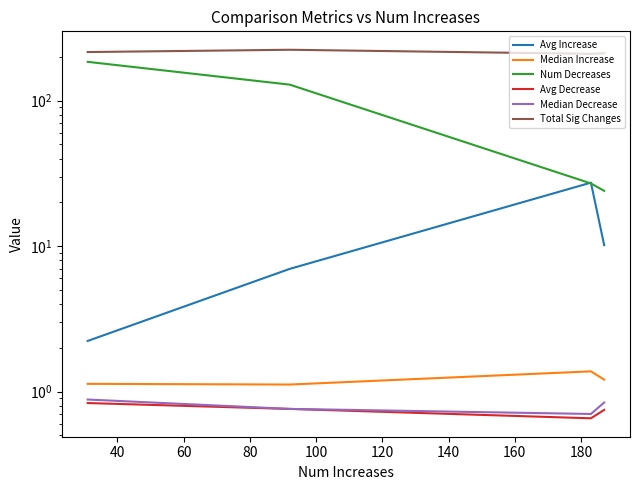

The Median Increase series shows 0.4 at 80. True or false?

False